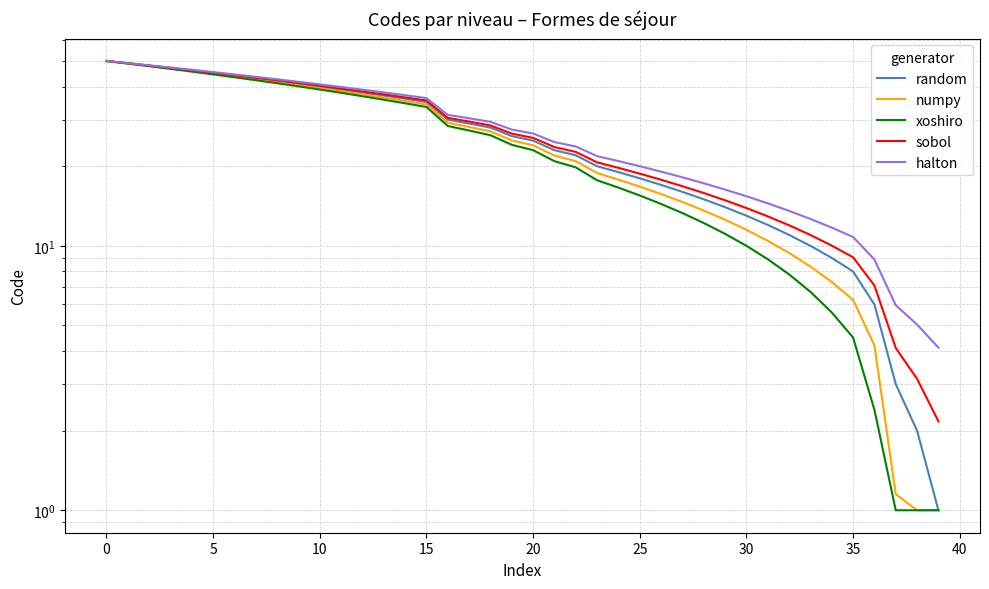

What value does the xoshiro series have at 22?

19.8